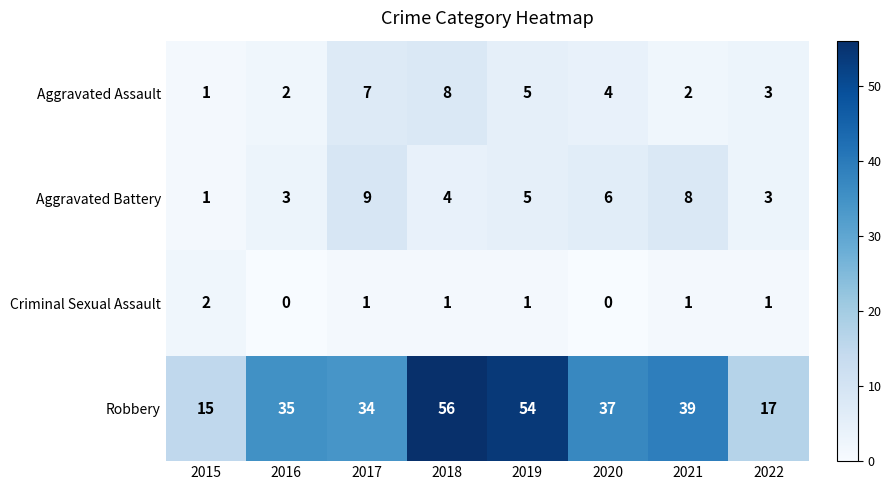

What is the difference between the Robbery values at 2018 and 2016?

21